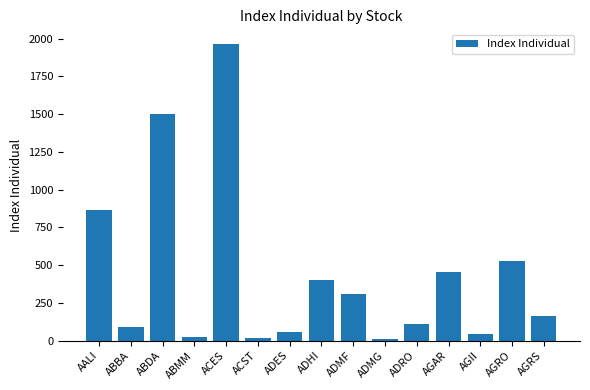

What is the difference between the values at AALI and ADRO?

759.9